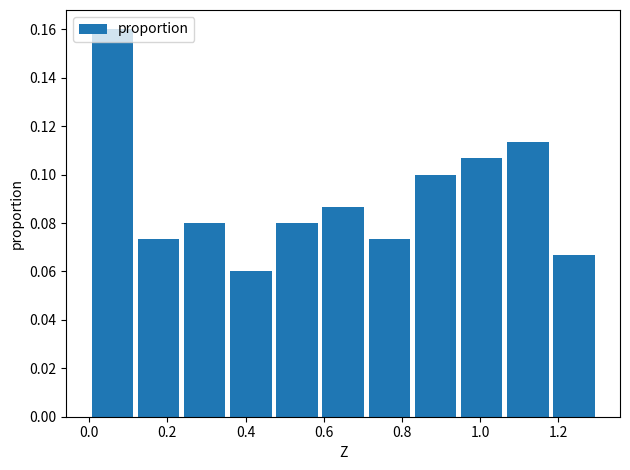

Reading left to right, list every bar in this chart as the range it spans on the x-axis followed by its height. Neither the bar edges nor the heights are printed on the chart, so give them approximately, as read against the axes.

0.00 to 0.12: 0.160
0.12 to 0.24: 0.074
0.24 to 0.36: 0.080
0.36 to 0.48: 0.060
0.48 to 0.60: 0.080
0.60 to 0.70: 0.086
0.70 to 0.82: 0.074
0.82 to 0.94: 0.100
0.94 to 1.06: 0.106
1.06 to 1.18: 0.114
1.18 to 1.30: 0.066